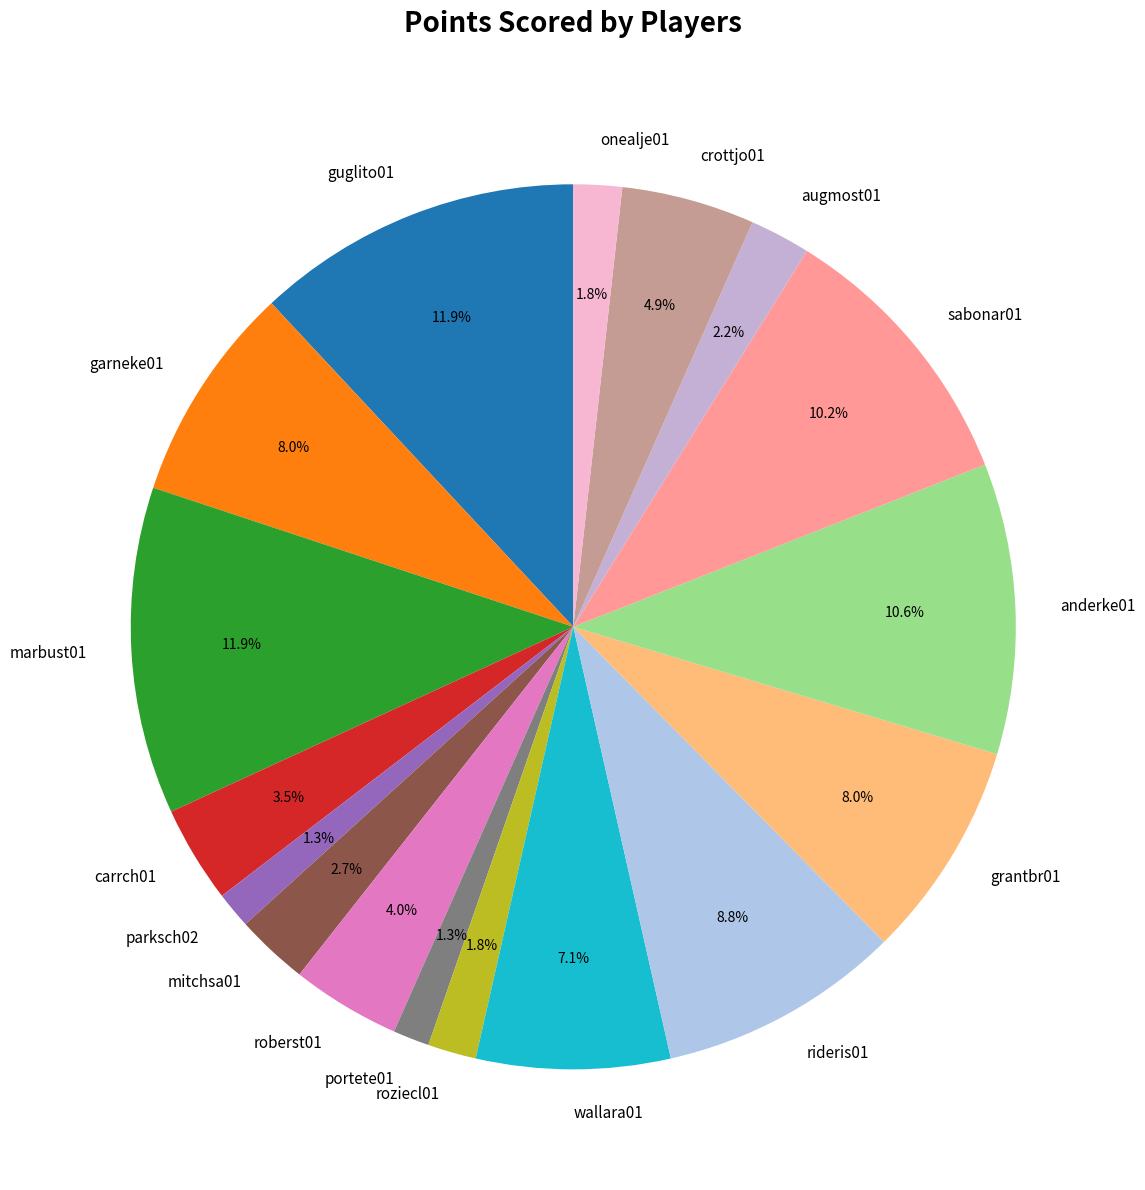

True or false: guglito01 accounts for 12% of the total.

True